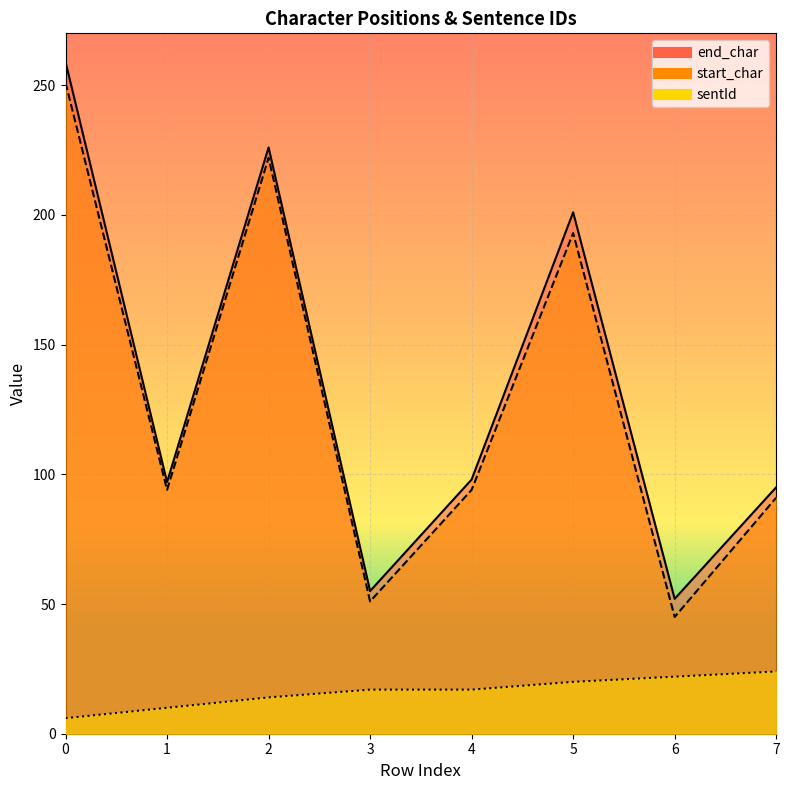

Is it true that start_char equals 94 at 1?

True